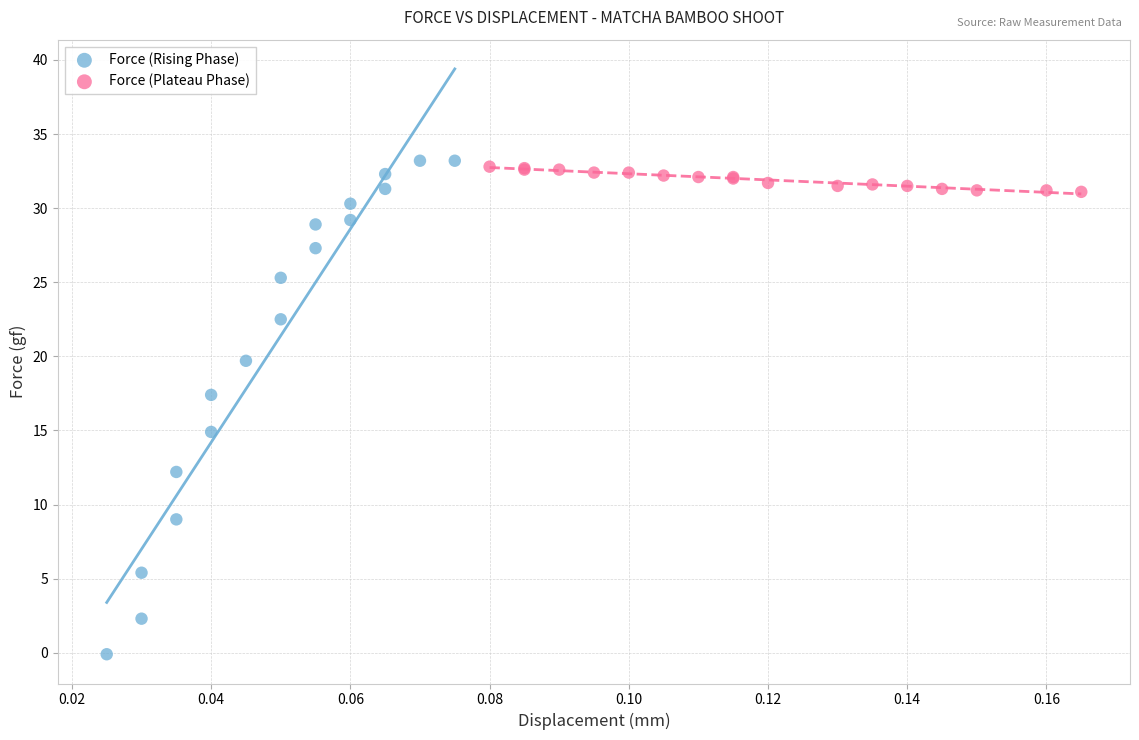

Which series reaches the minimum Y coordinate?

Force (Rising Phase)